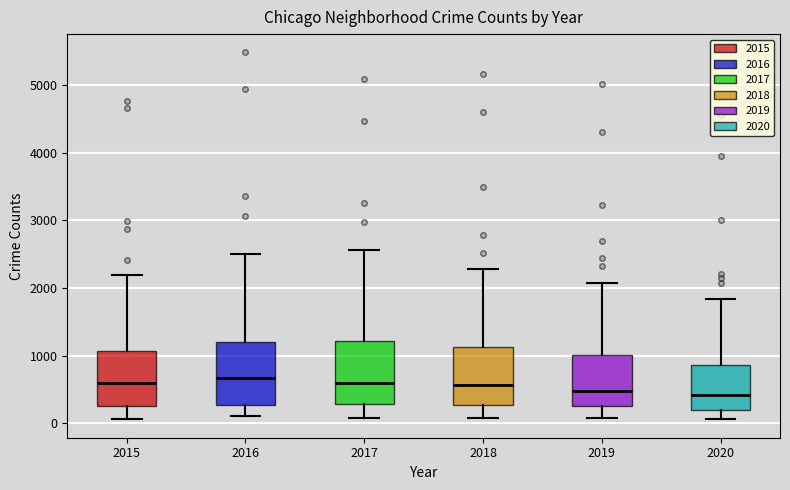

Reading left to right, transcribe this box plot: for each box, give where its median line is, the range the box spans, and where its two whiskers end, as read against the y-axis. The values are not printed on the chart, so give them approximately, as read against the axis.

2015: median 600, box 300 to 1100, whiskers 100 to 2200
2016: median 700, box 300 to 1200, whiskers 100 to 2500
2017: median 600, box 300 to 1200, whiskers 100 to 2600
2018: median 600, box 300 to 1100, whiskers 100 to 2300
2019: median 500, box 300 to 1000, whiskers 100 to 2100
2020: median 400, box 200 to 900, whiskers 100 to 1800